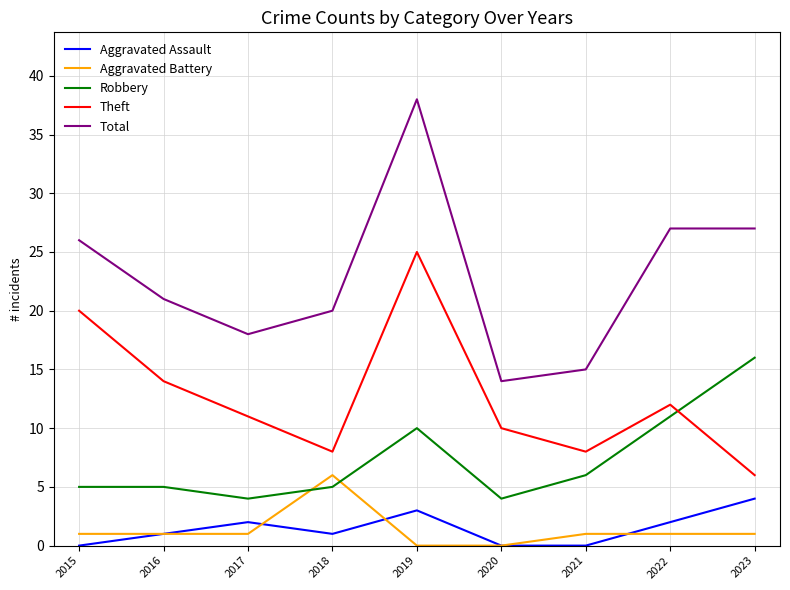

What is the sum of all Aggravated Assault values?

13